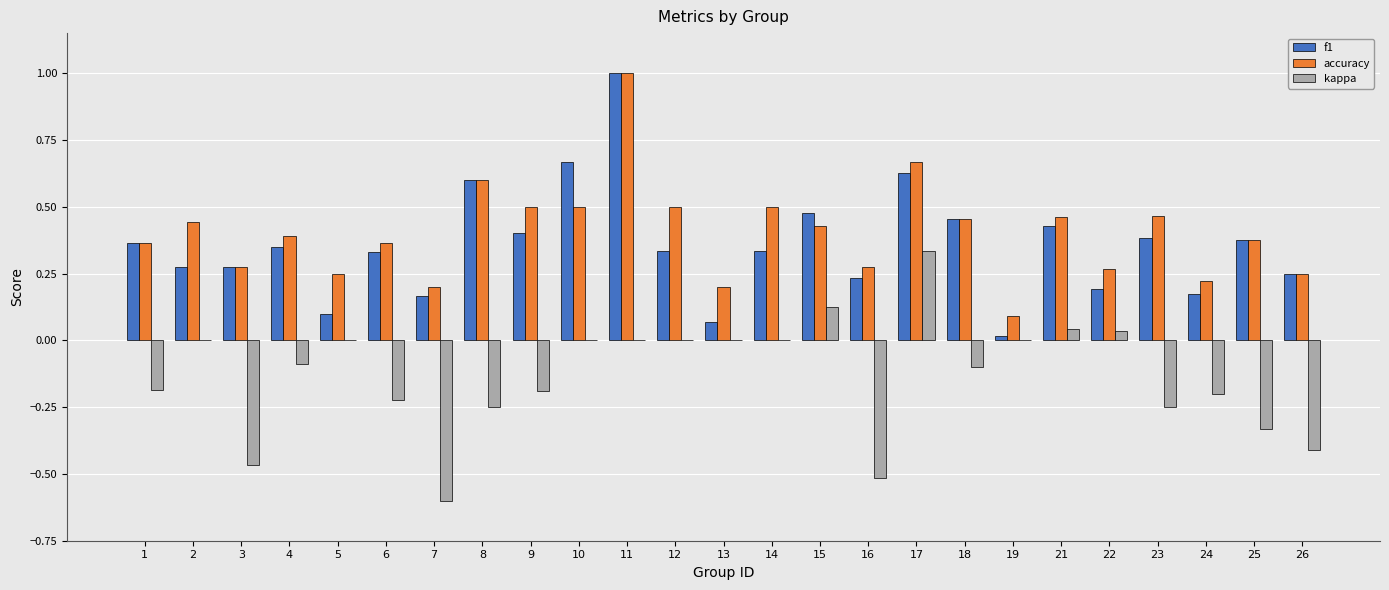

At which category is the sum across all series the highest?

11